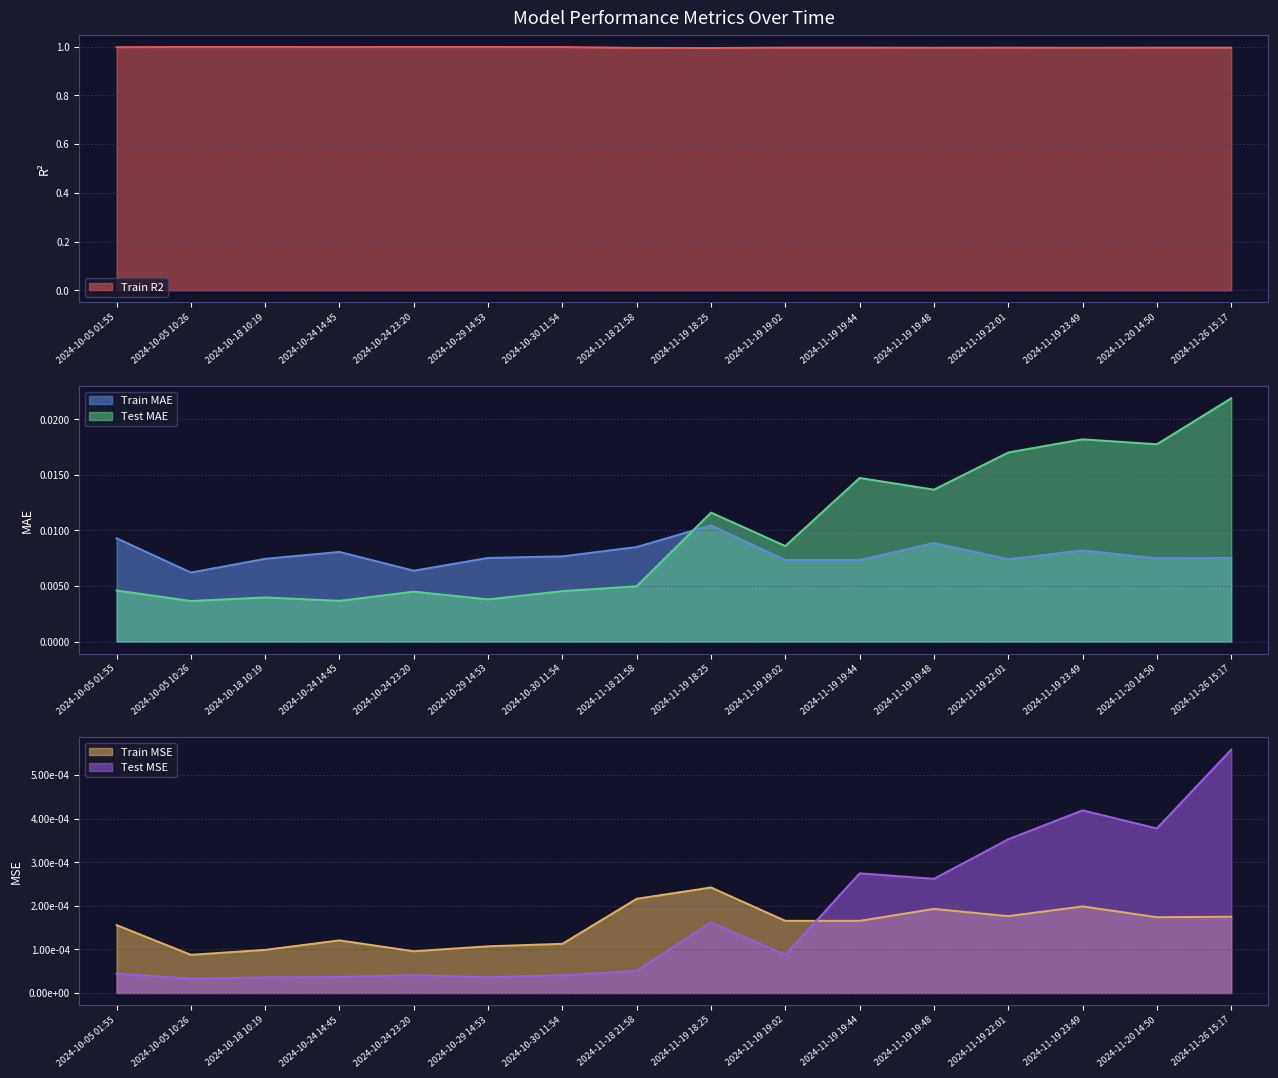

Is the value of Train MAE at 2024-10-05 10:26 greater than the value of Test MAE at 2024-10-24 14:45?

Yes